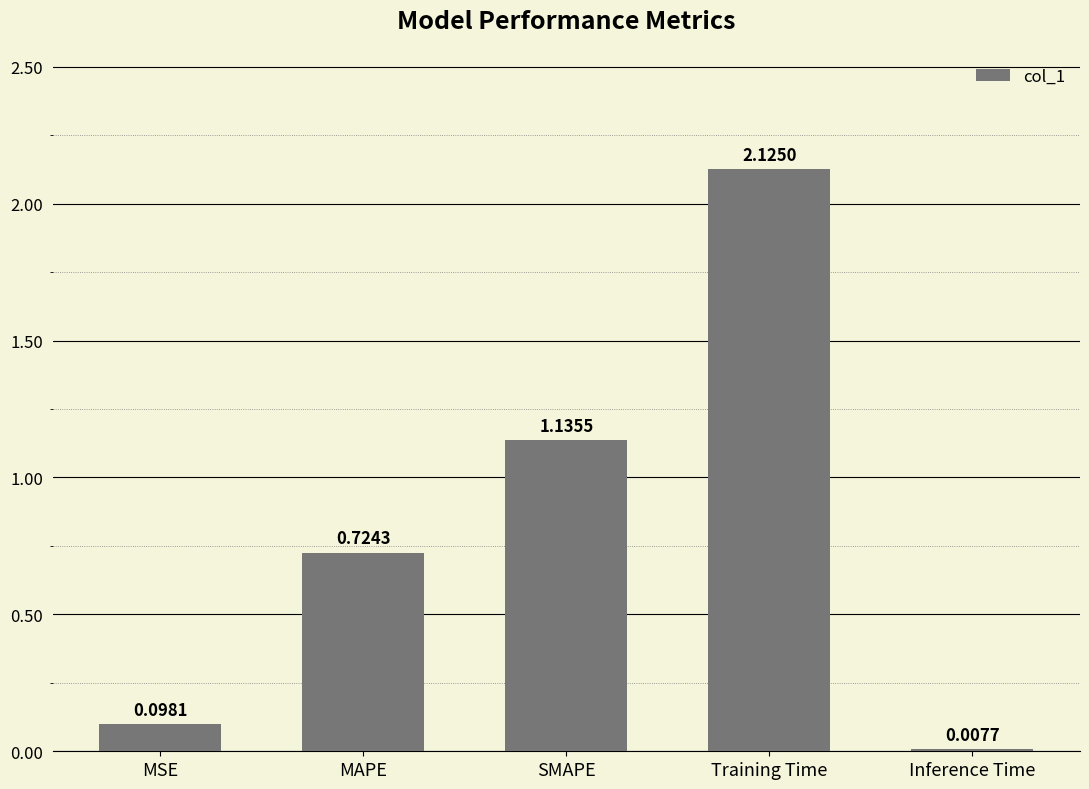

How many bars are there in total?

5